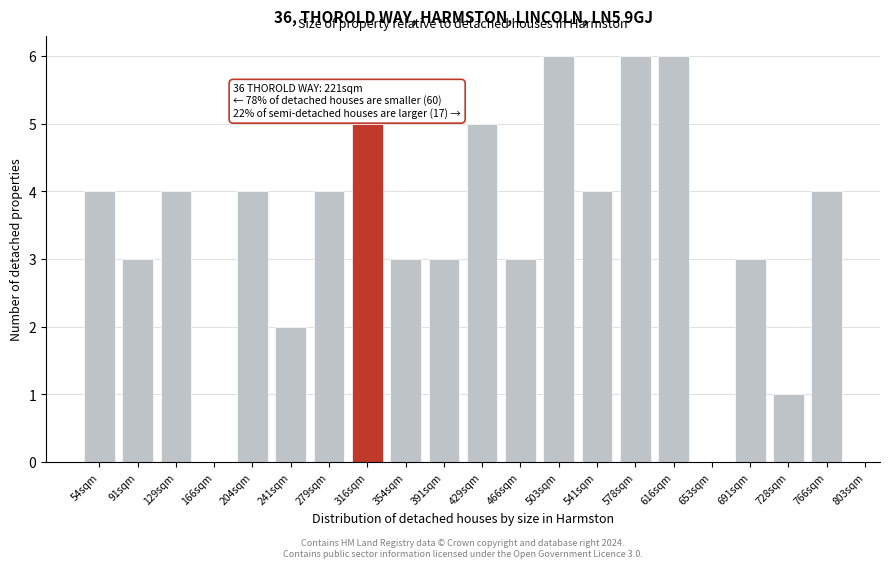

Reading left to right, what are all the values shown in this chart?

54sqm=4	91sqm=3	129sqm=4	166sqm=0	204sqm=4	241sqm=2	279sqm=4	316sqm=5	354sqm=3	391sqm=3	429sqm=5	466sqm=3	503sqm=6	541sqm=4	578sqm=6	616sqm=6	653sqm=0	691sqm=3	728sqm=1	766sqm=4